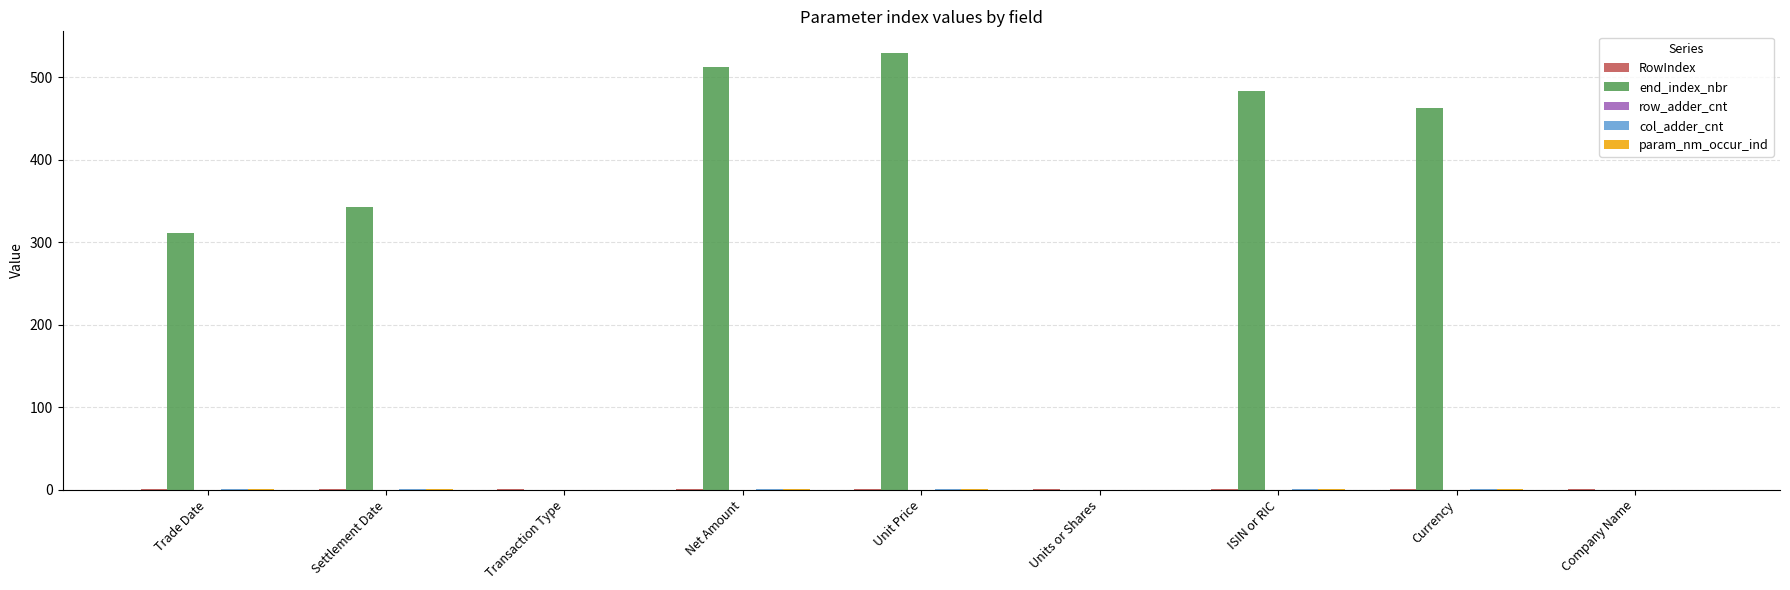

How many groups of bars are there?

9